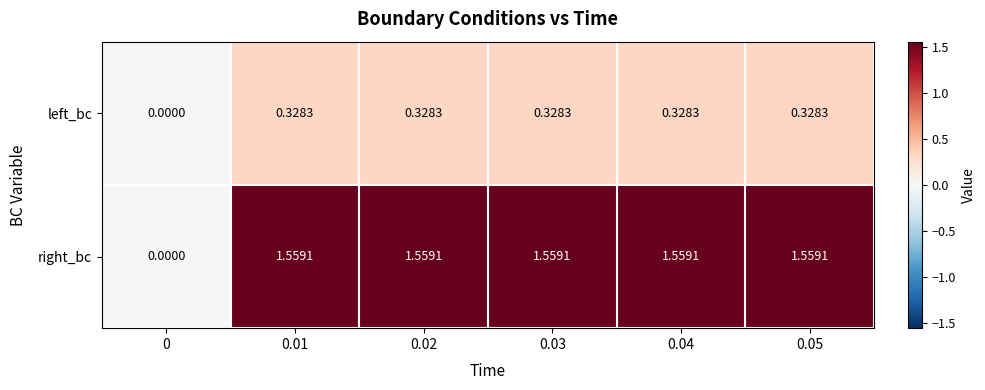

At 0.05, list the series in order from smallest to largest.

left_bc, right_bc